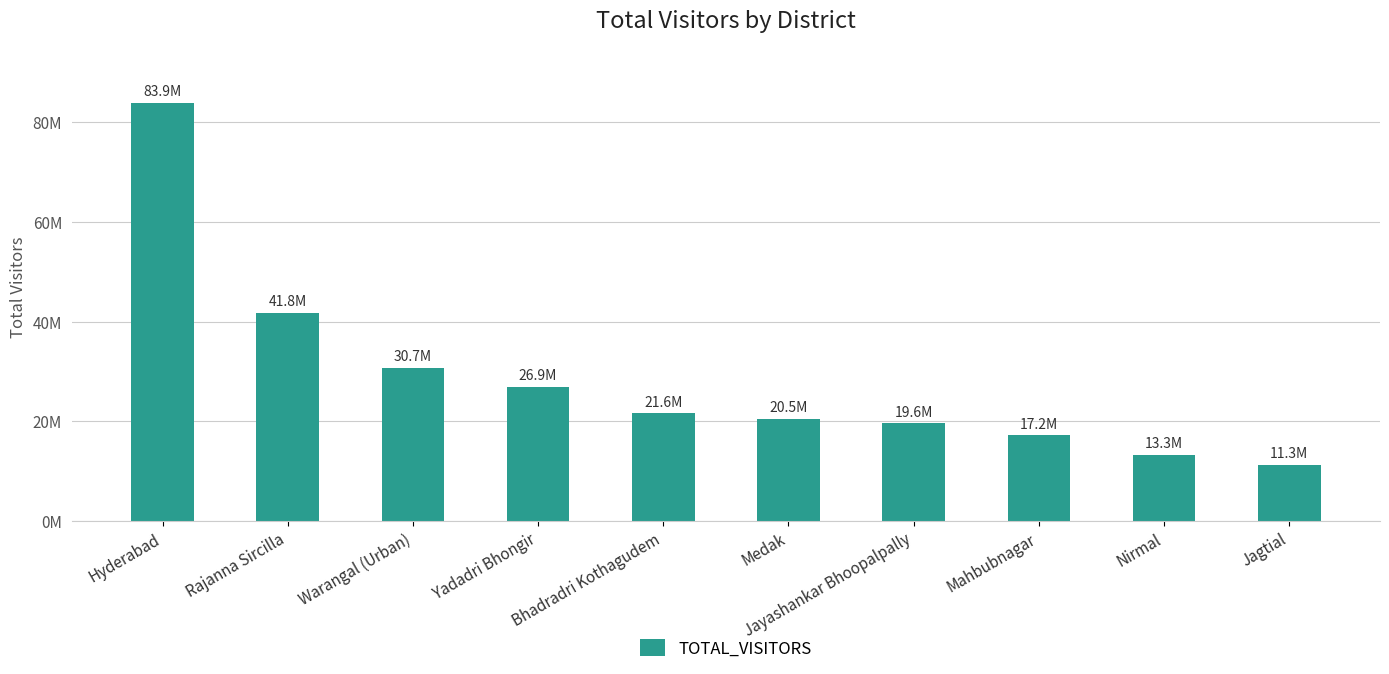

Are the bars horizontal?

No